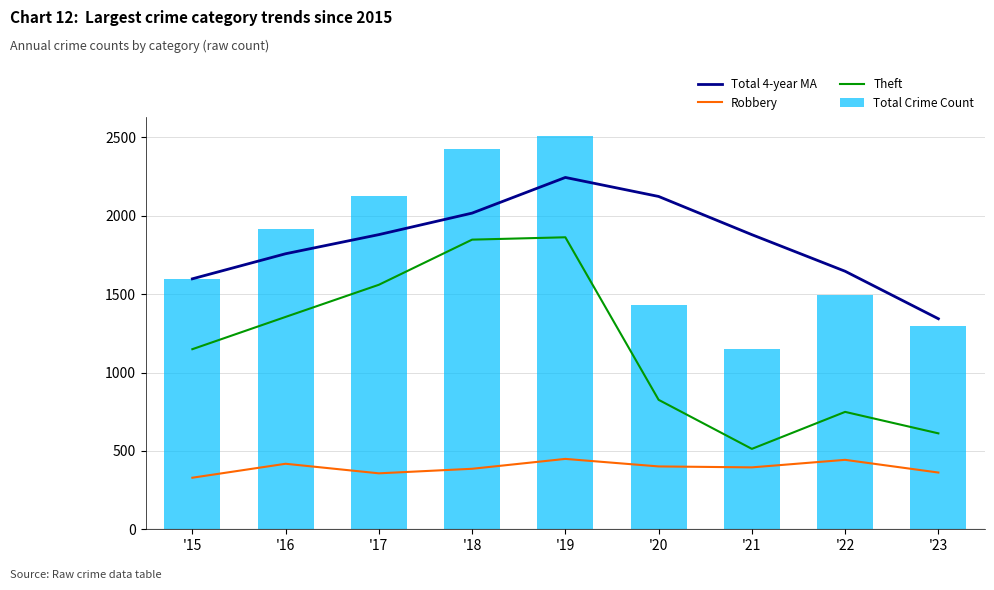

Is the value of Total 4-year MA at '19 greater than the value of Total Crime Count at '18?

No